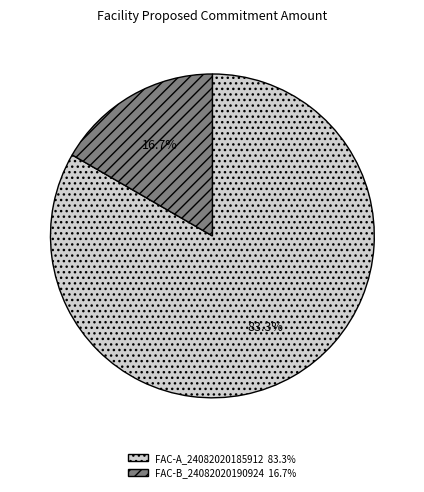

Is the sum of FAC-A_24082020185912 and FAC-B_24082020190924 greater than half?

Yes